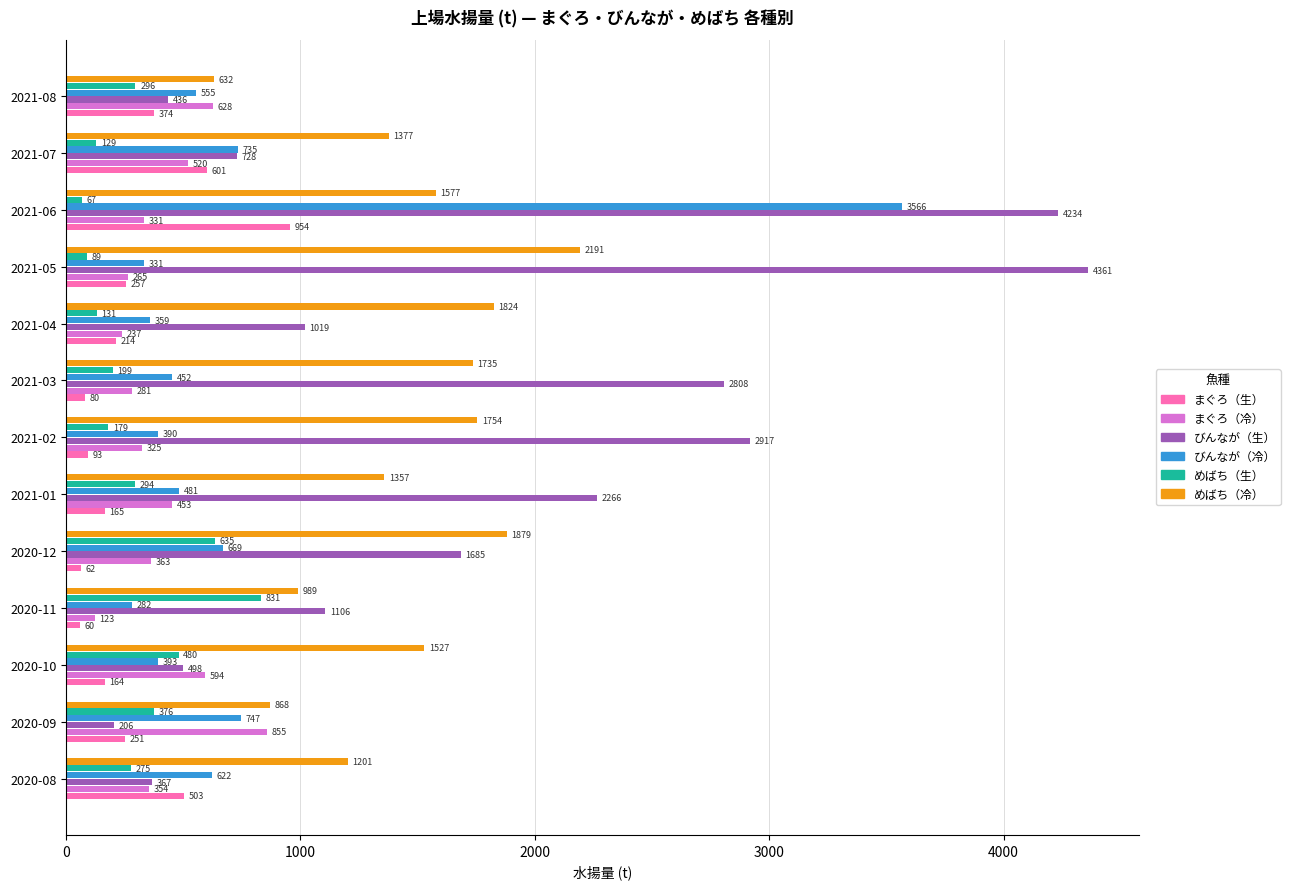

What are all the series names shown in the legend?

まぐろ（生）, まぐろ（冷）, びんなが（生）, びんなが（冷）, めばち（生）, めばち（冷）